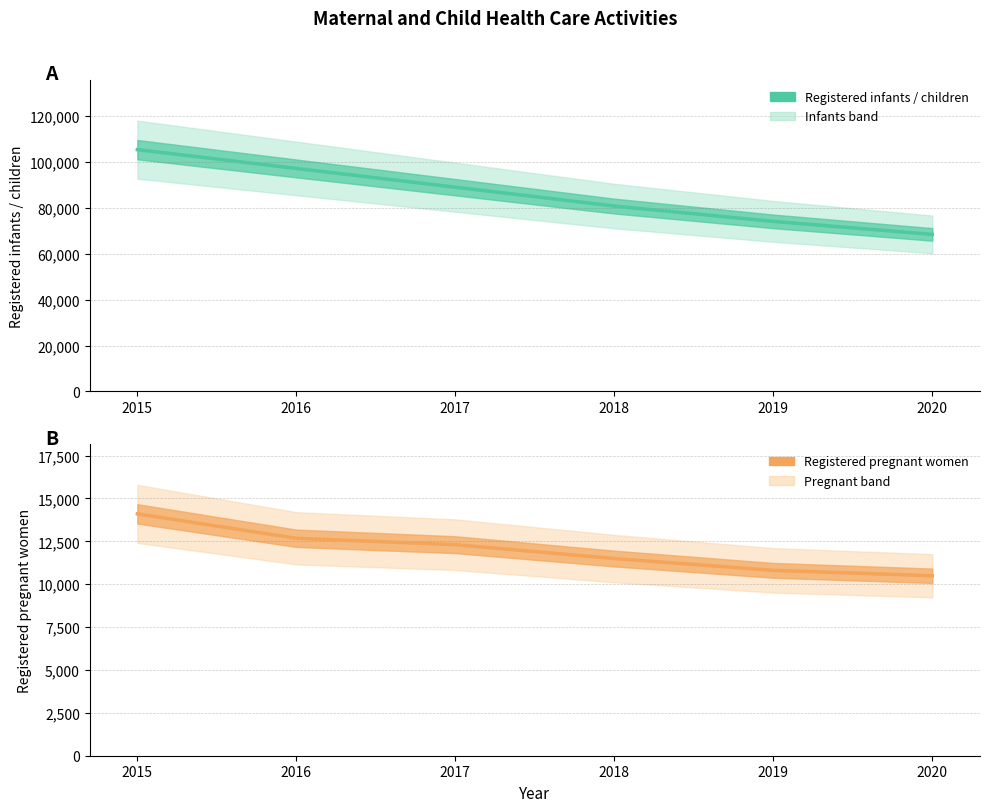

Which series has the widest spread of values?

Registered infants / children